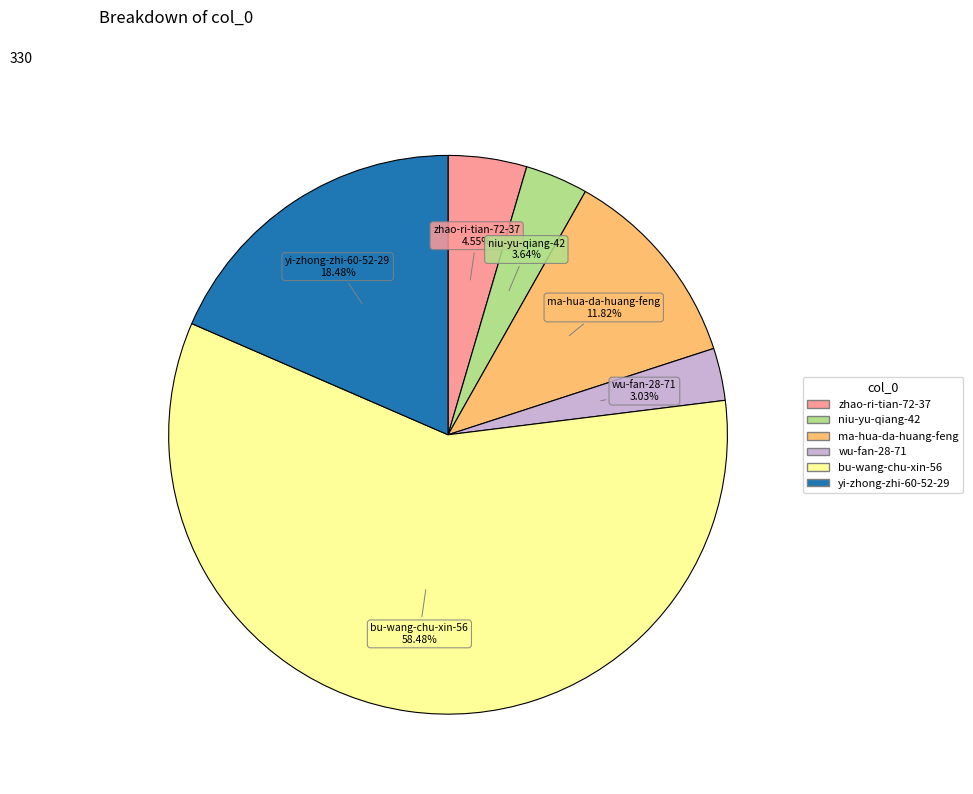

Is there a majority slice in this chart?

Yes